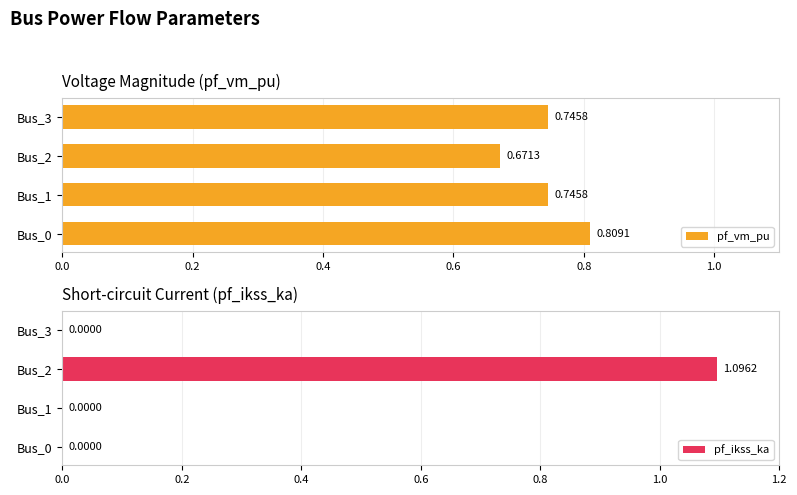

Rank the series at Bus_2 from highest to lowest value.

pf_ikss_ka, pf_vm_pu